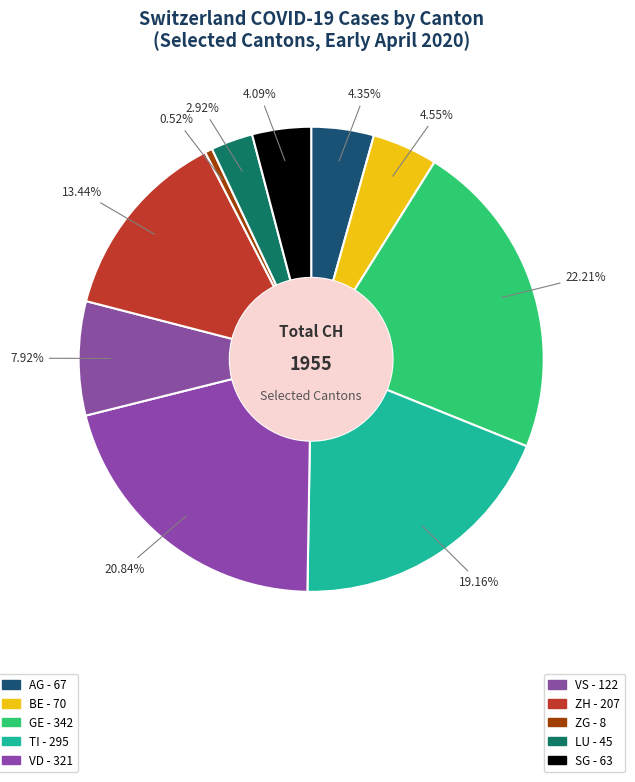

How many segments does this pie chart have?

10